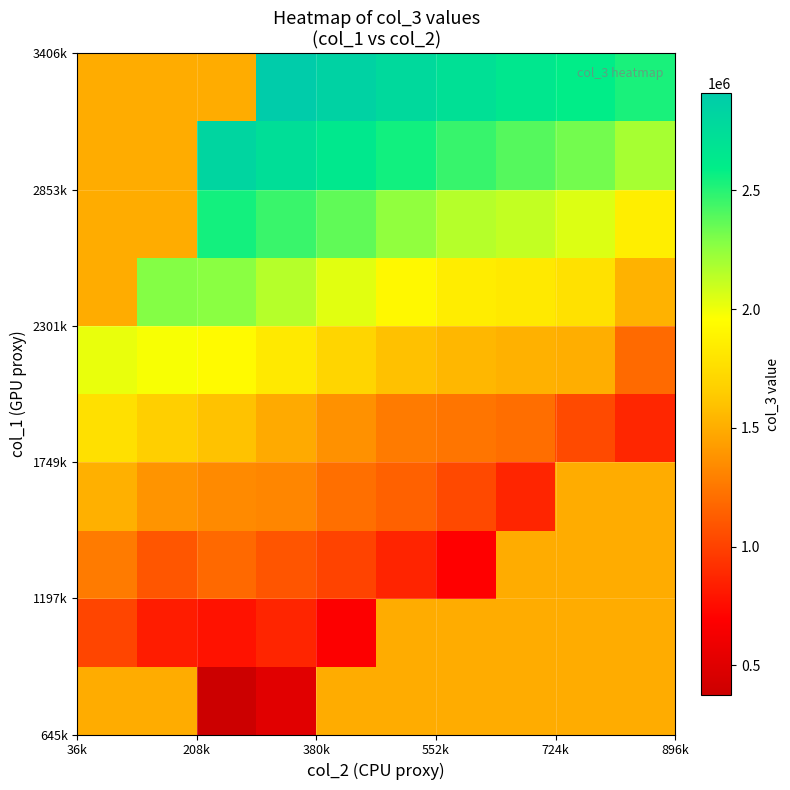

How many categories are shown in the chart?

10